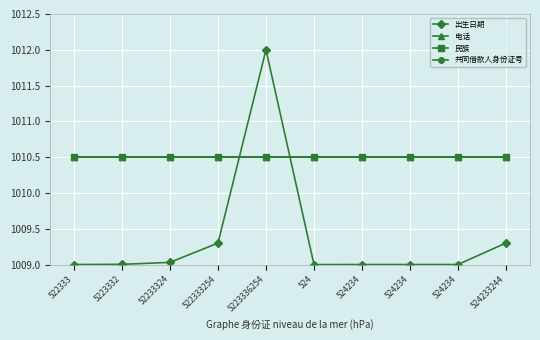

Is this an area chart (filled region under the line)?

No